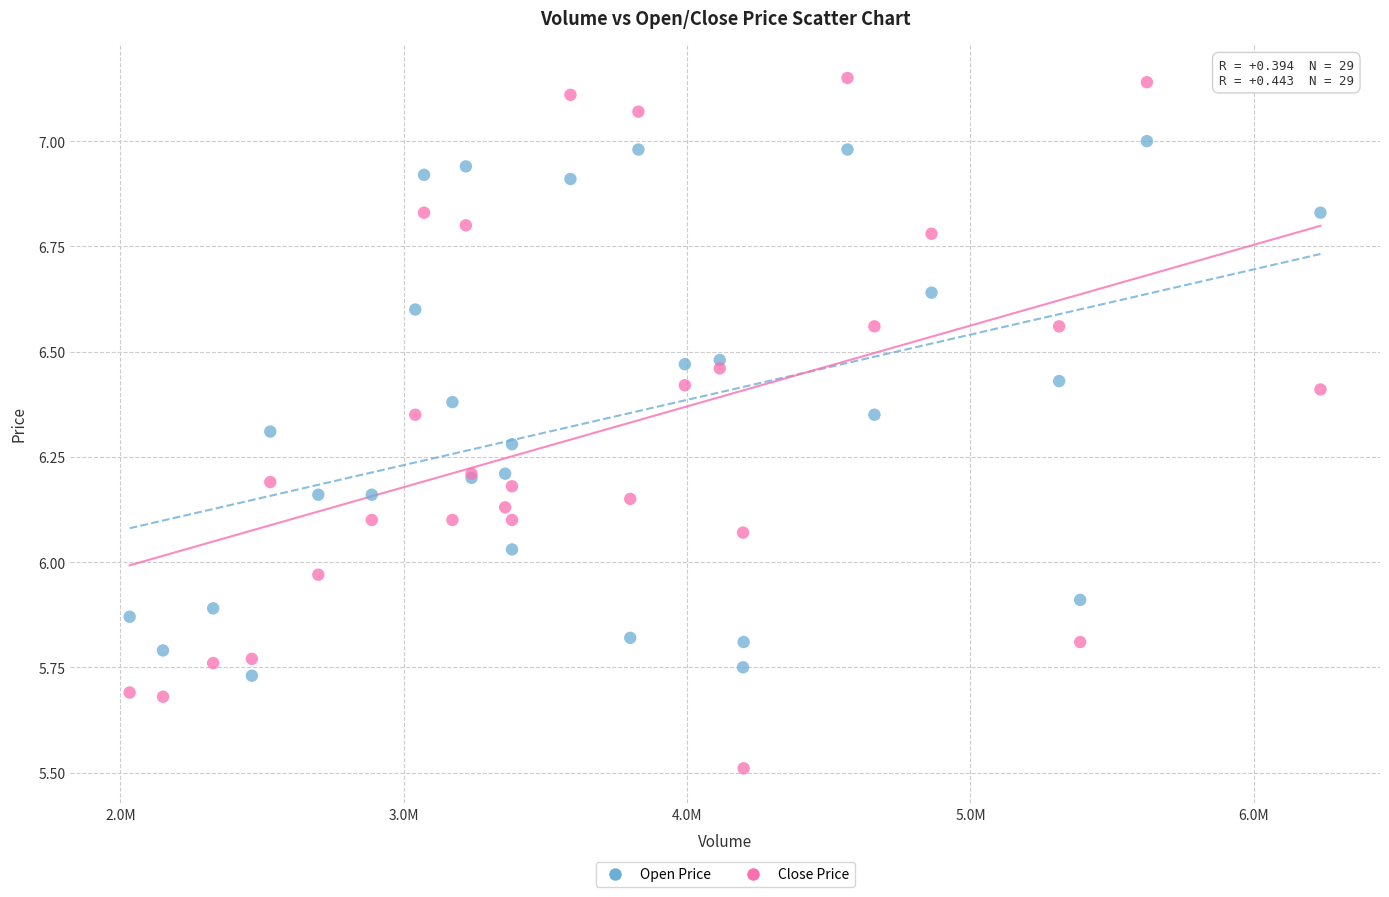

Which series contains the highest Y value?

Close Price